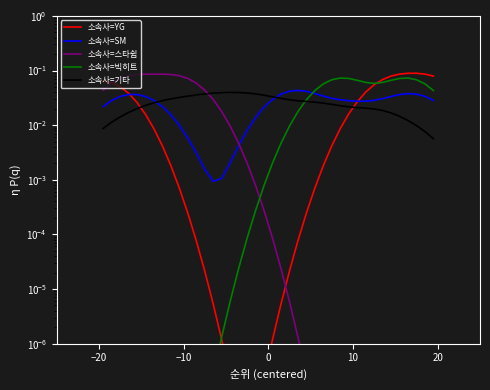

True or false: 소속사=SM has more than 2 points higher than both neighbors.

True